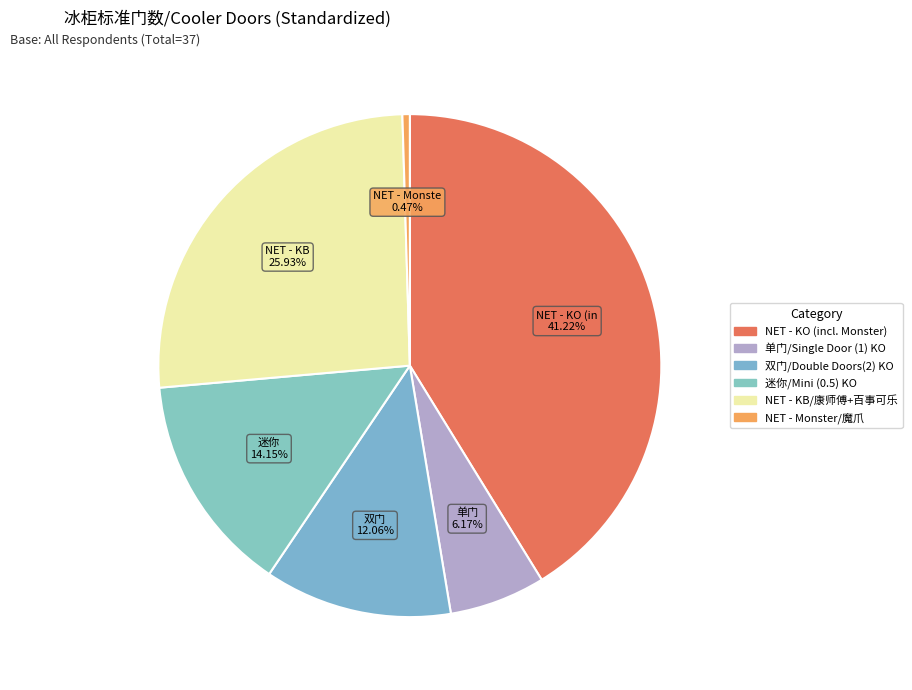

What percentage is NOT represented by 双门/Double Doors(2) KO?

87.9%